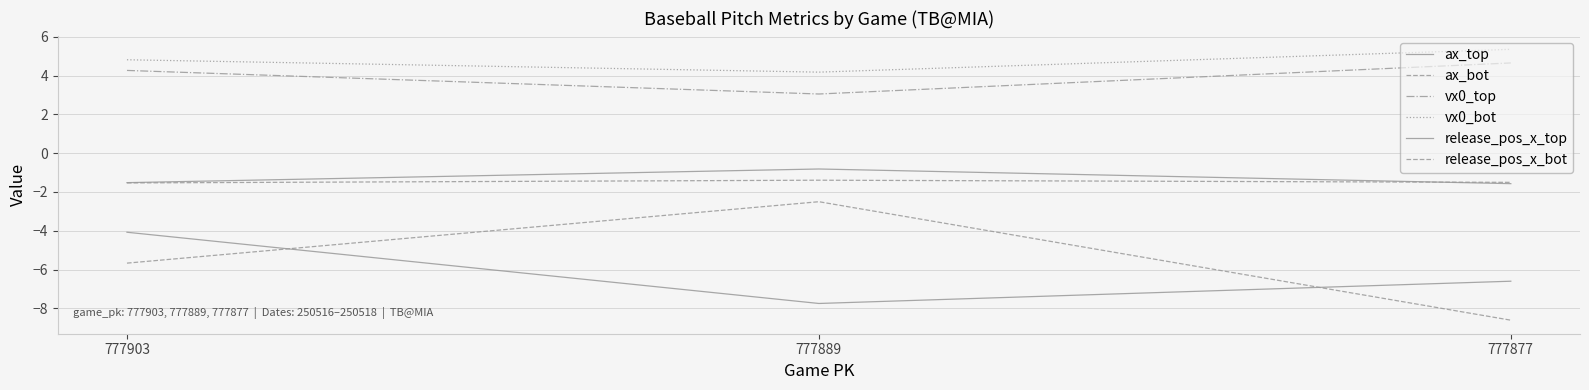

What is the difference between the vx0_top values at 777877 and 777903?

0.4